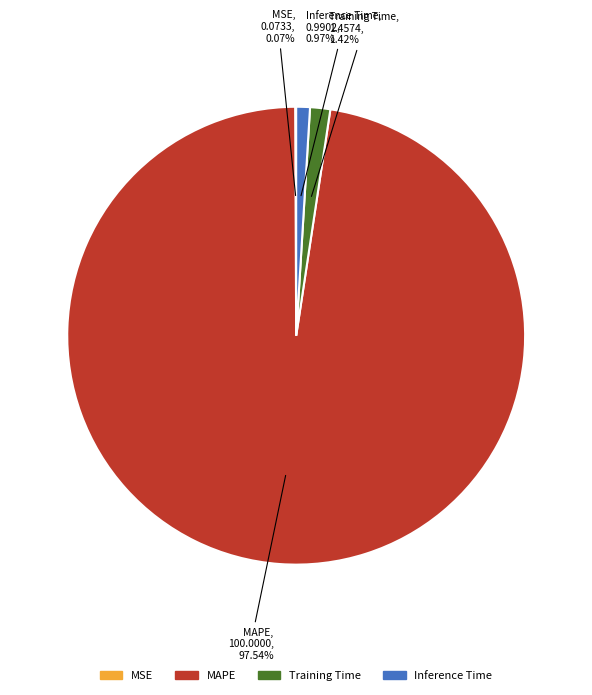

Does any single category account for the majority?

Yes